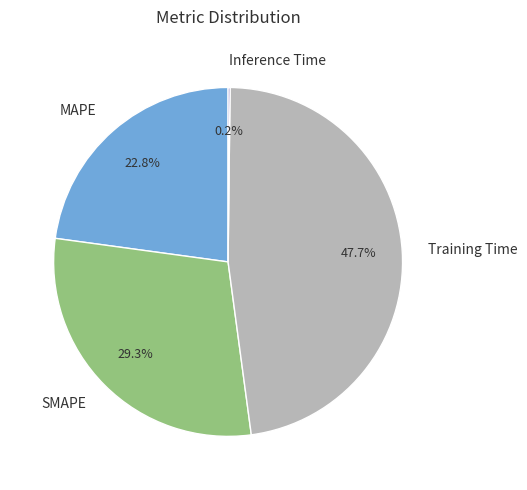

Is there a majority slice in this chart?

No